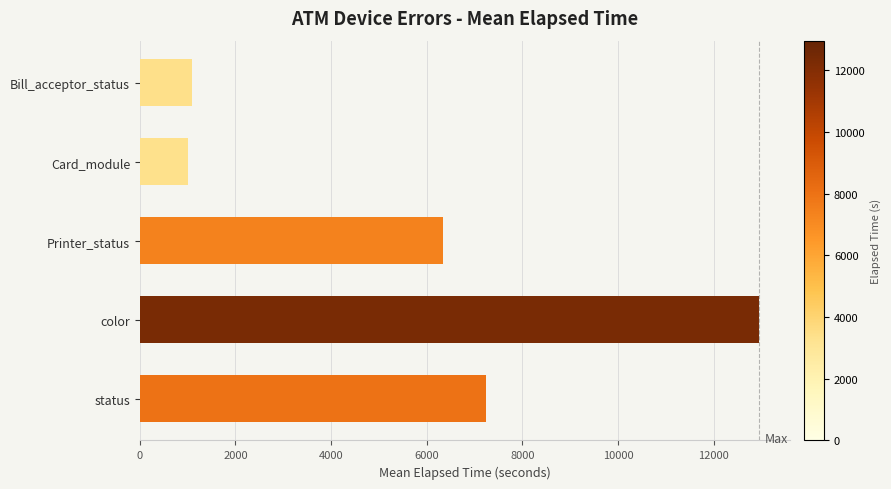

Where is the data nearest to the value 6985?

status